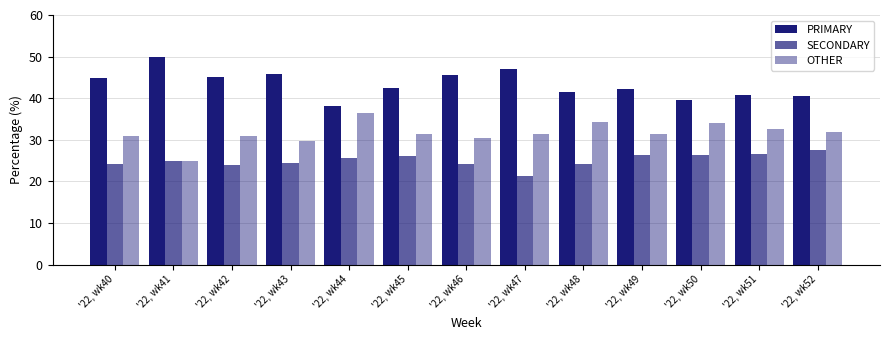

How many distinct data groups are displayed?

3